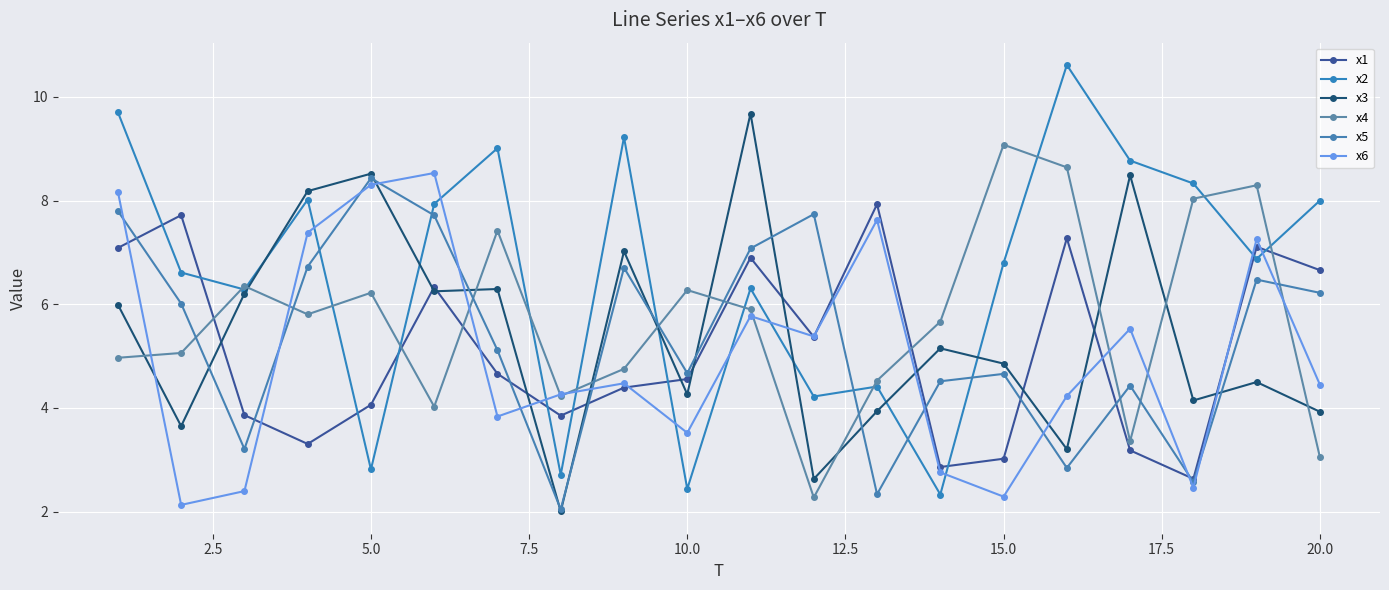

What is the sum of all x6 values?

100.8